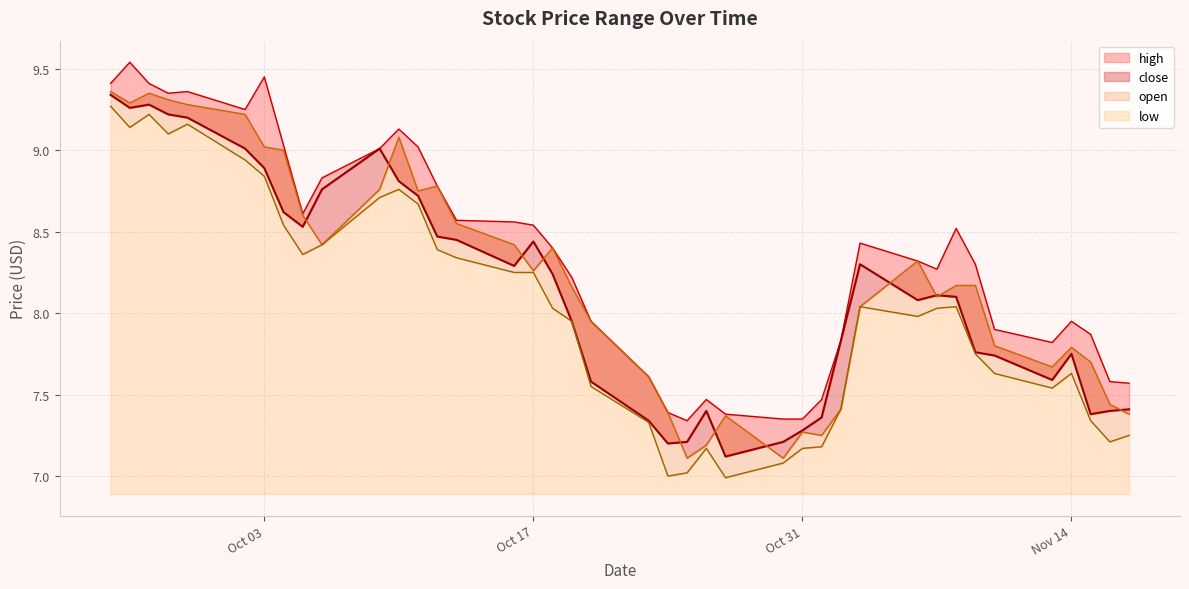

What is the difference between the maximum and minimum values in the high series?

2.2